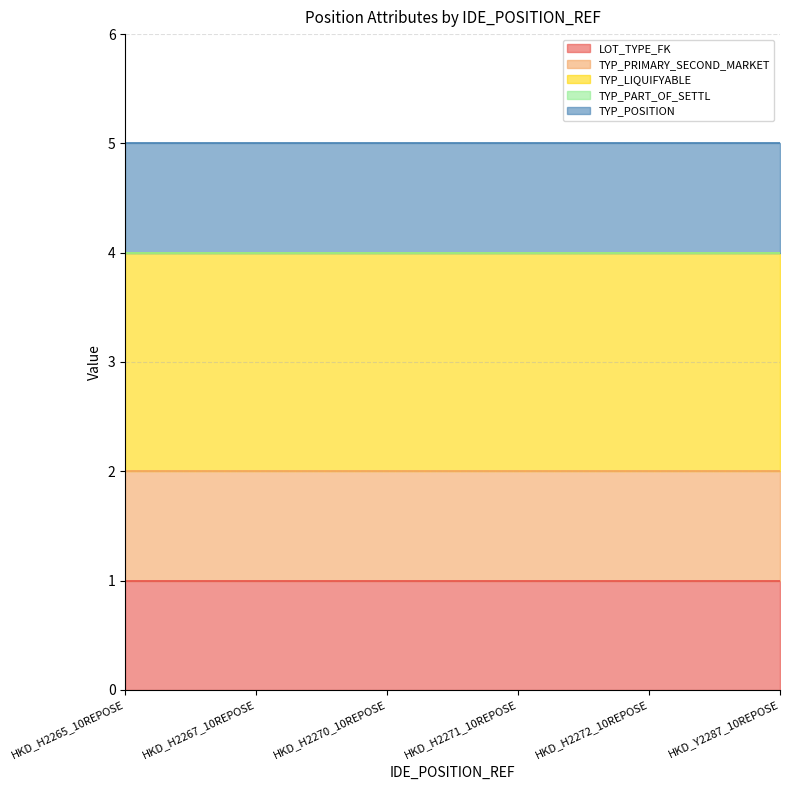

At which category is the sum across all series the highest?

HKD_H2265_10REPOSE